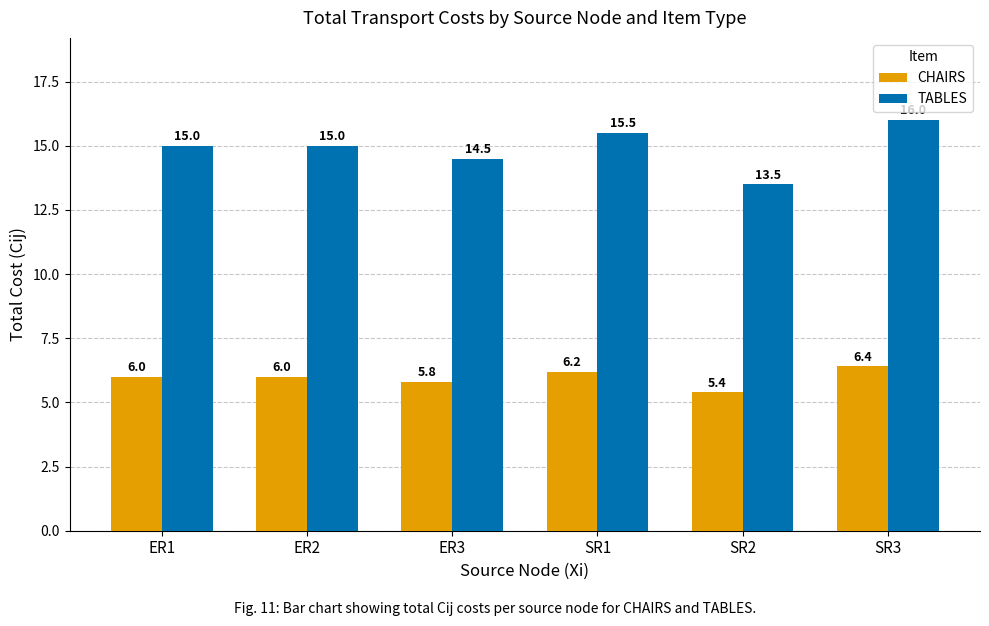

How many groups of bars are there?

6